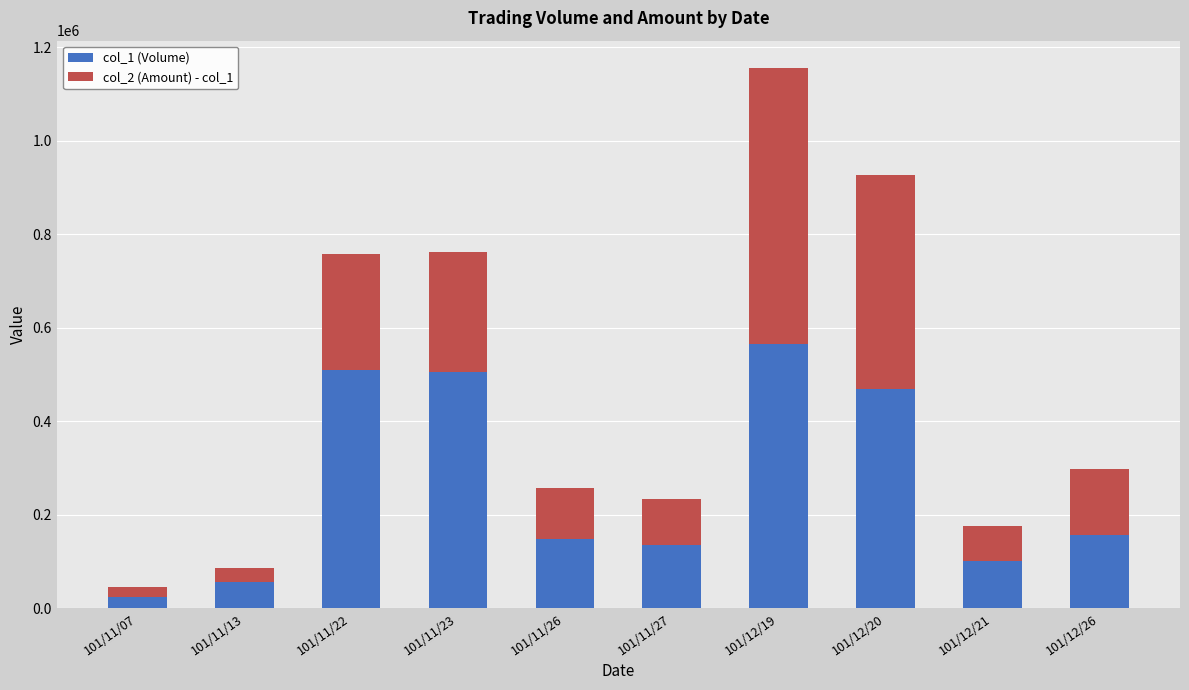

Reading right to left, transcribe the values for col_1 (Volume).

101/12/26=157000	101/12/21=101000	101/12/20=469000	101/12/19=566000	101/11/27=135000	101/11/26=149000	101/11/23=505000	101/11/22=510000	101/11/13=57000	101/11/07=25000